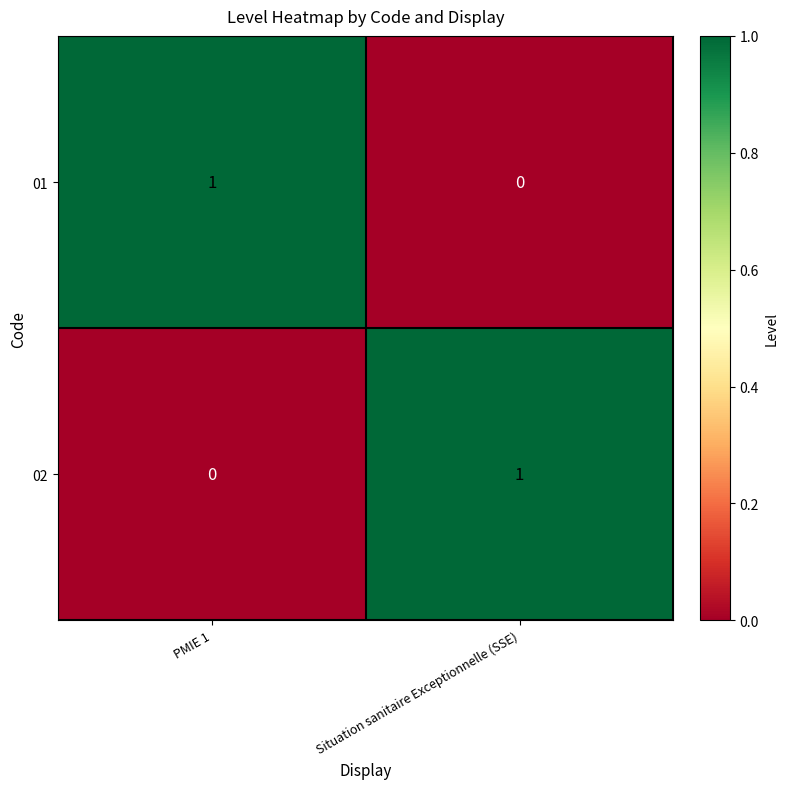

The value of 02 at PMIE 1 is 0. True or false?

True